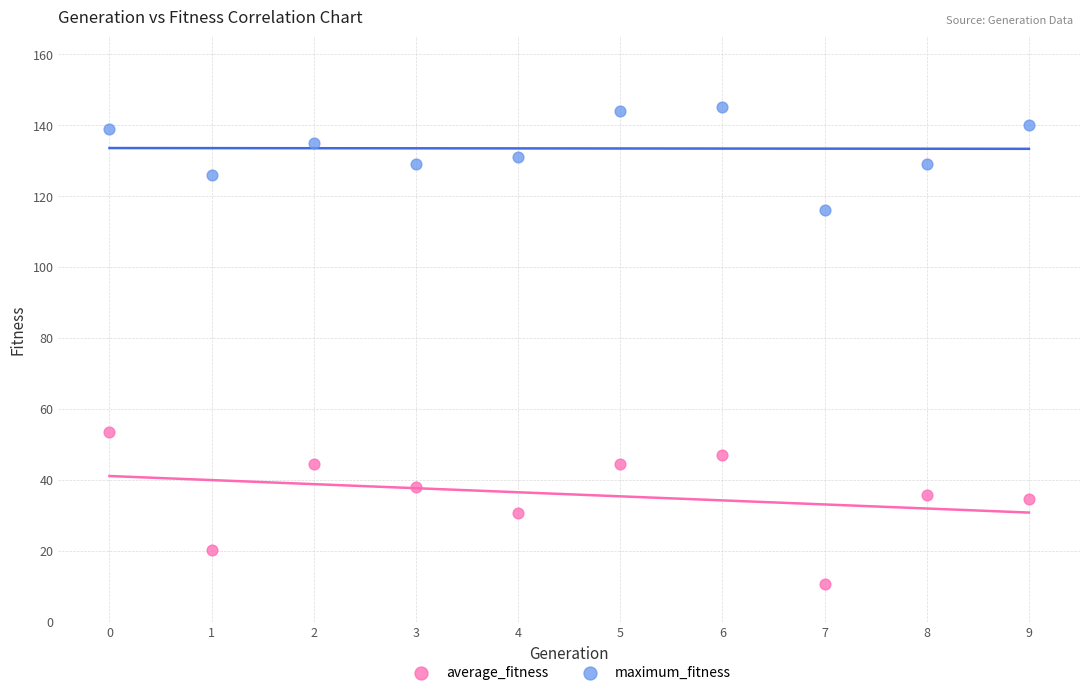

Which series reaches the minimum Y coordinate?

average_fitness